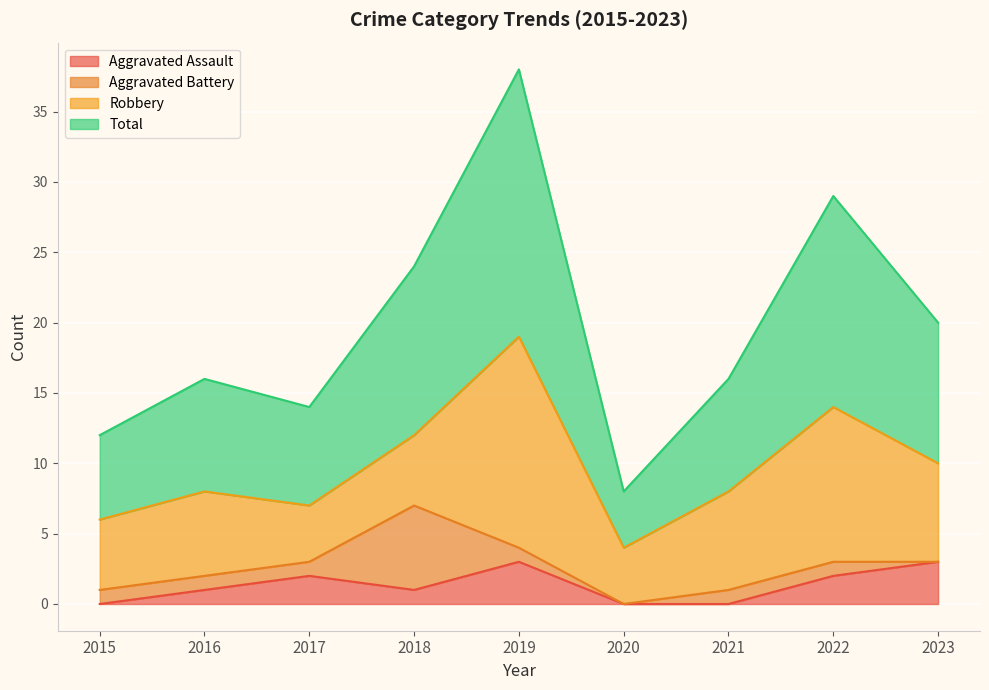

True or false: Aggravated Assault and Total intersect in this chart.

False